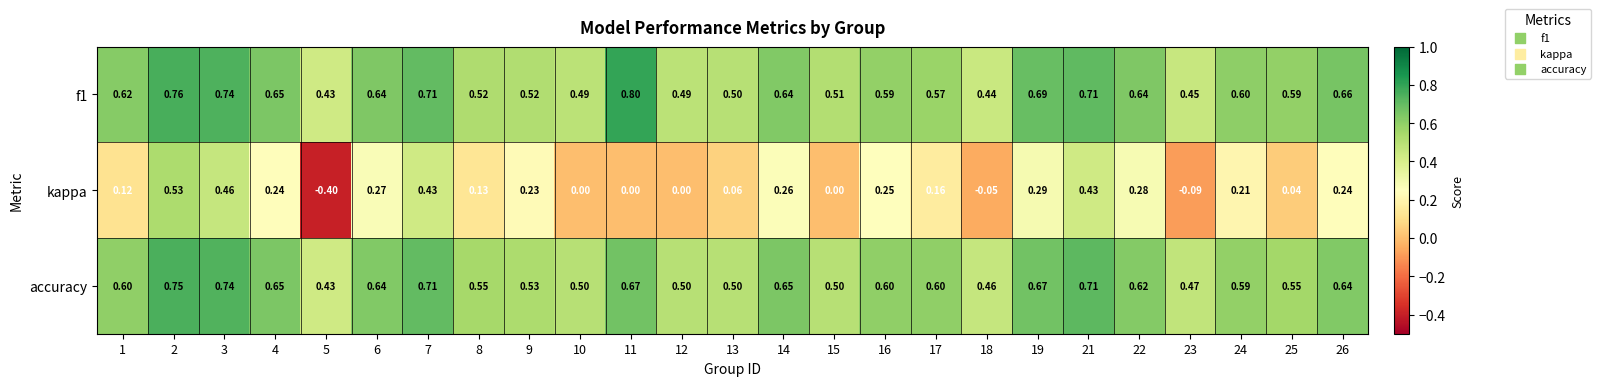

Is the value of accuracy at 26 greater than the value of kappa at 10?

Yes